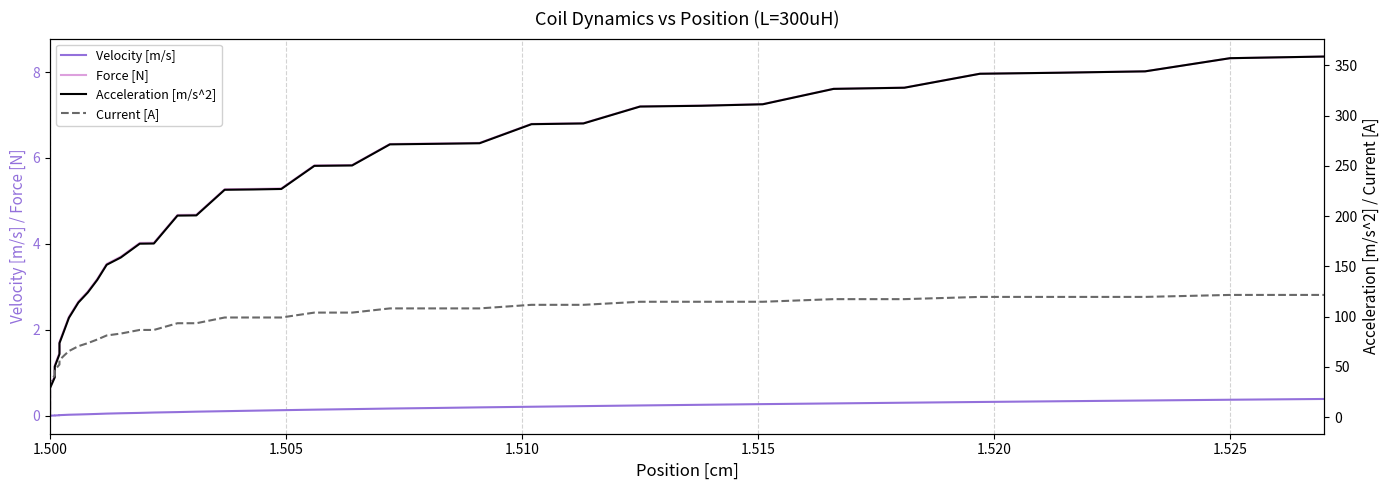

List the series in order of their peak value, lowest first.

Velocity [m/s], Force [N], Current [A], Acceleration [m/s^2]